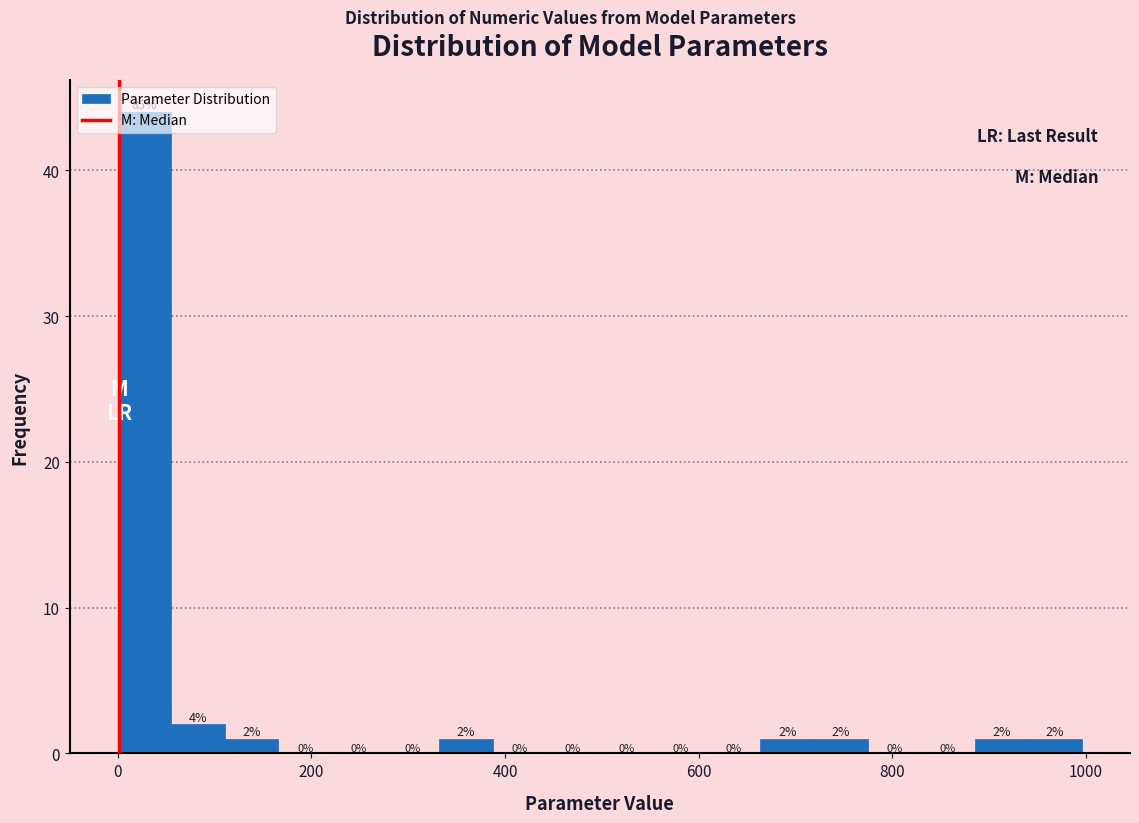

Read against the x-axis, roughly where is the centre of the tallest bar?

20